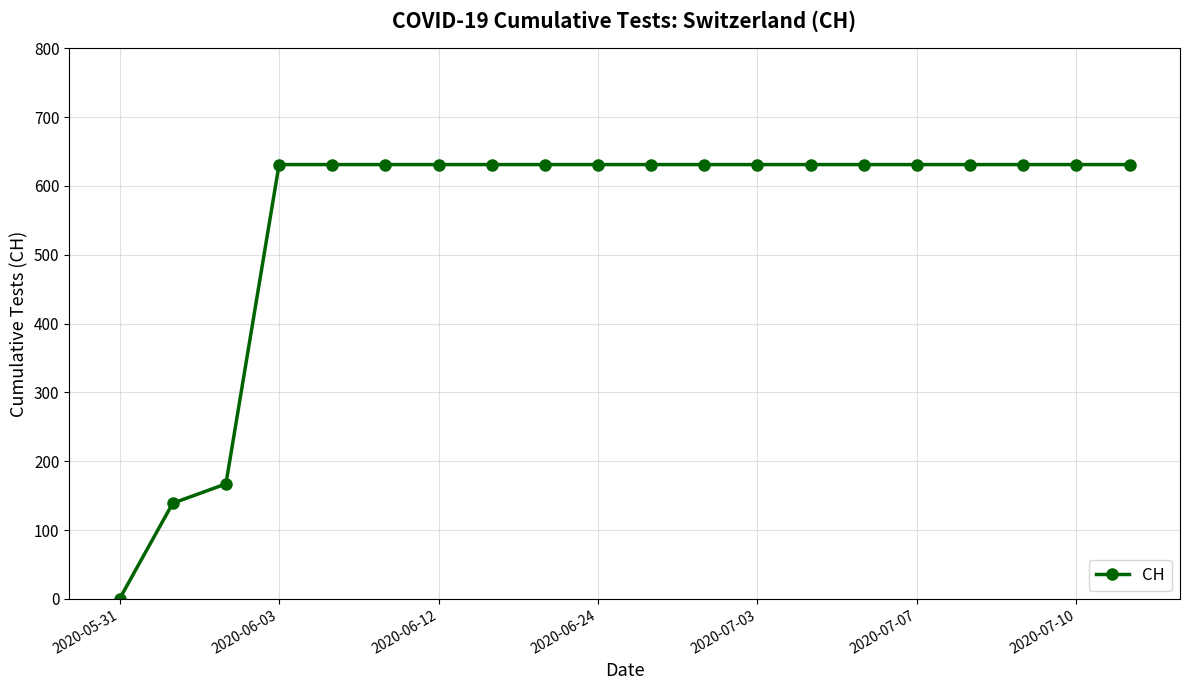

How many lines are shown in the chart?

1